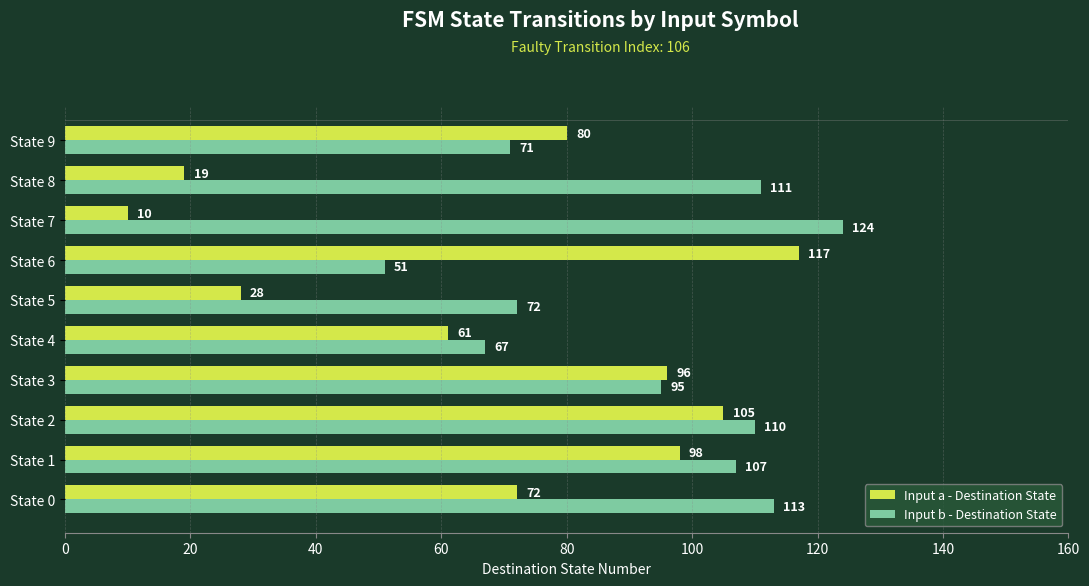

What is the spread (max minus min) of values at State 7?

114